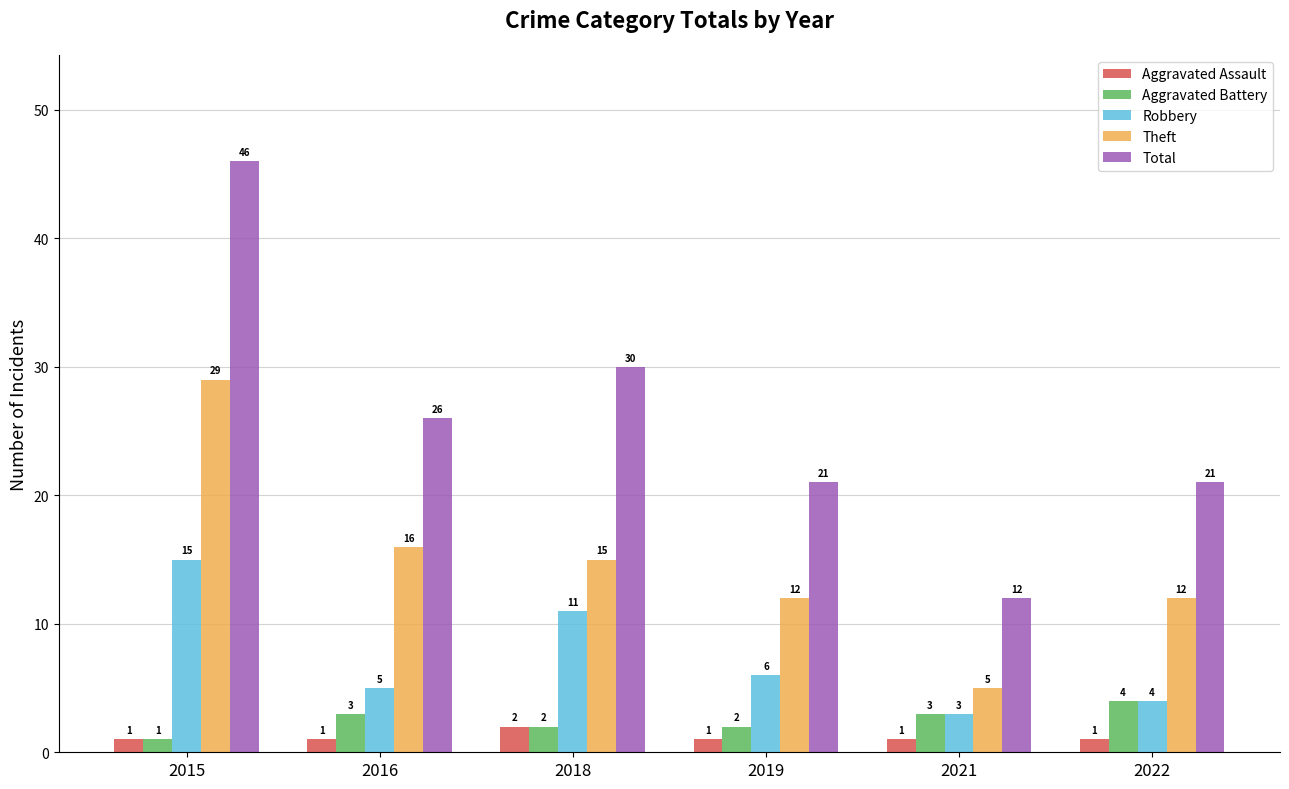

Is it true that Aggravated Battery equals 4 at 2019?

False